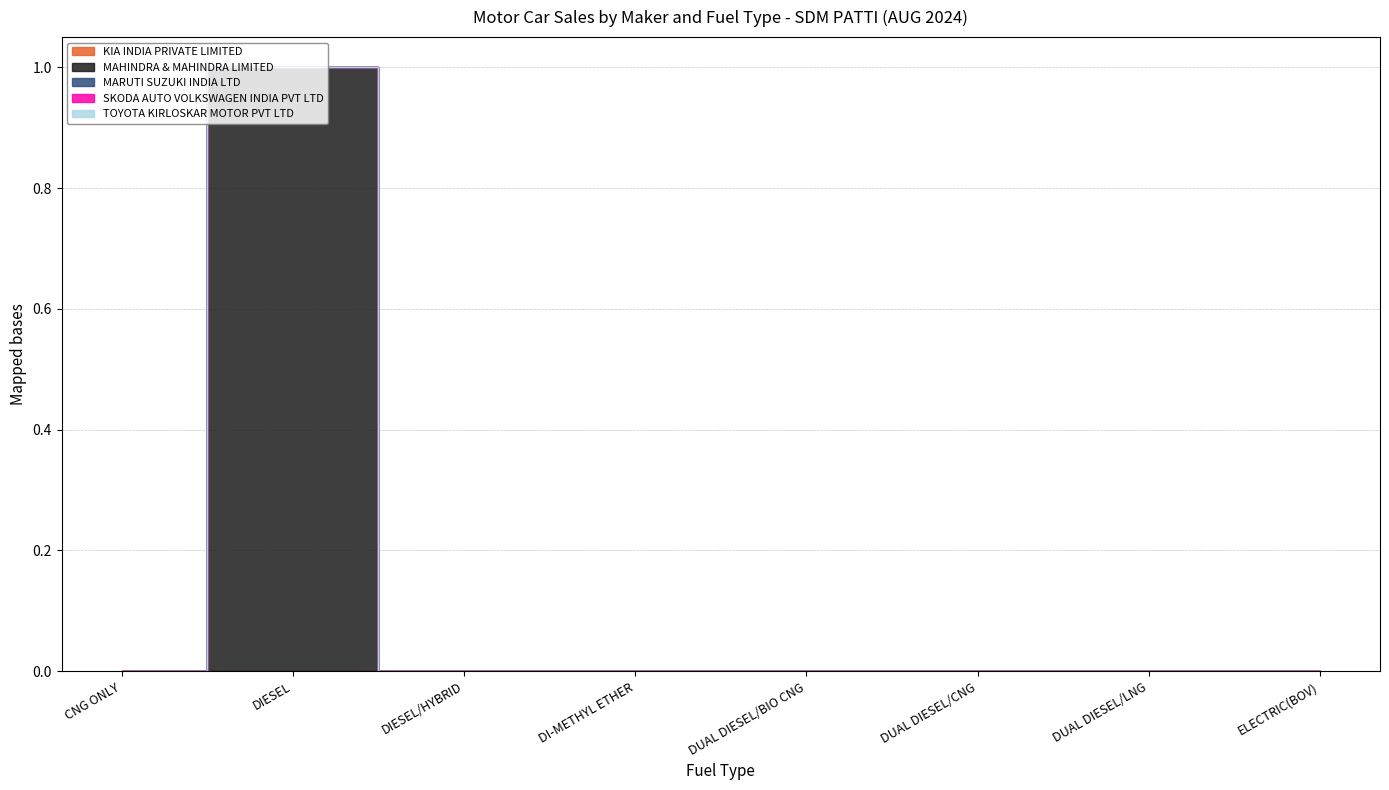

Does the chart have visible grid lines?

Yes